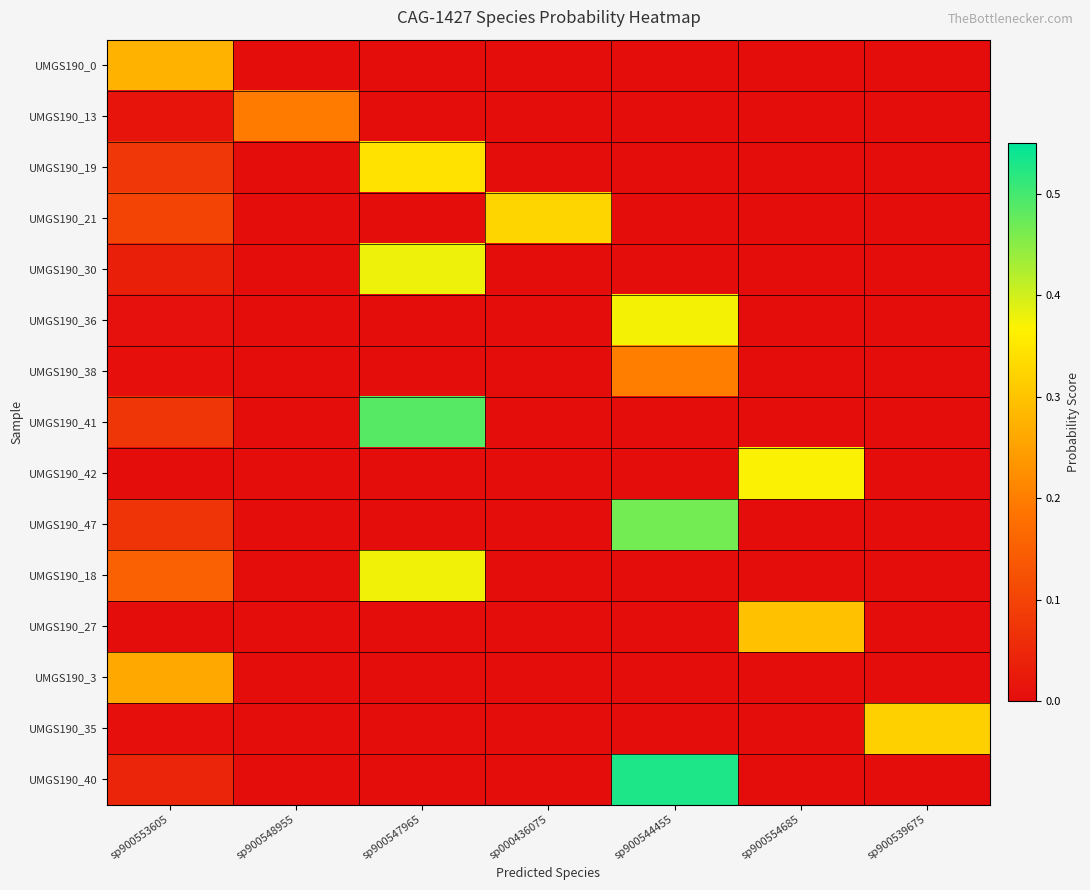

Which series changed the most between sp900547965 and sp000436075?

UMGS190_41